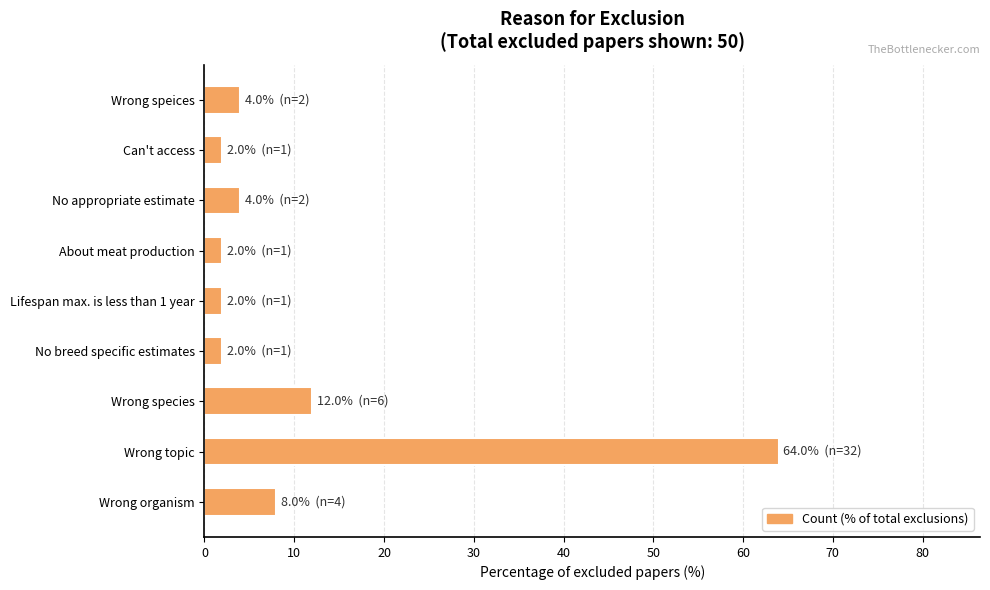

Where is the data nearest to the value 33?

Wrong species